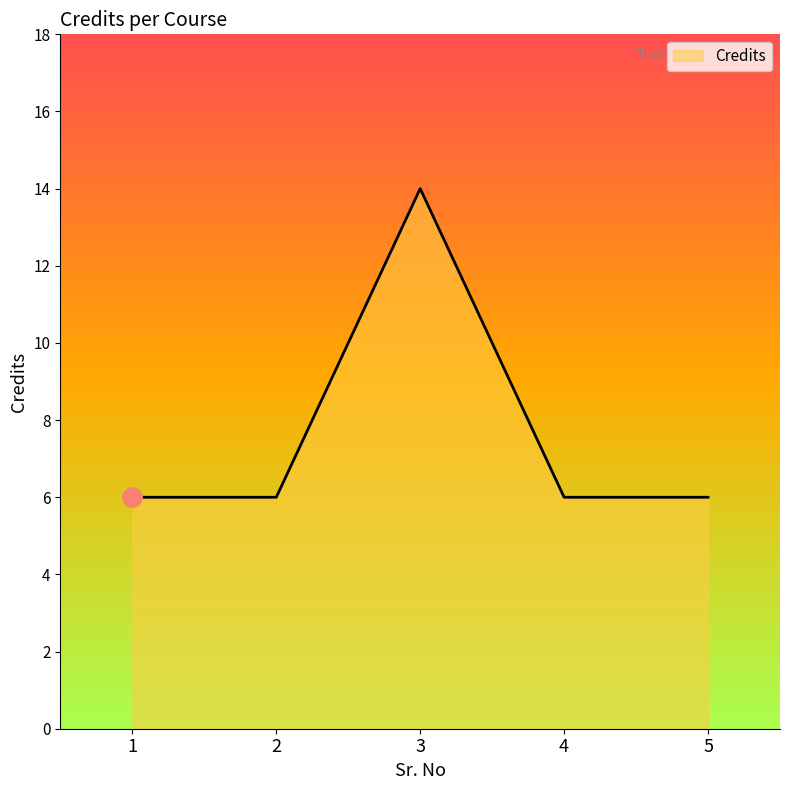

True or false: the data shows 10 at 2.

False